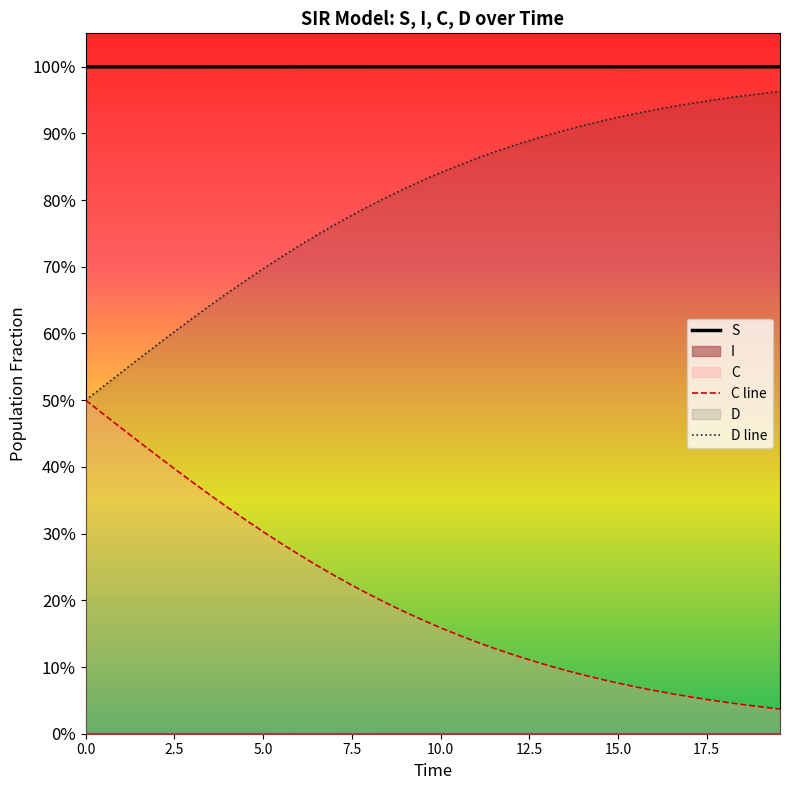

Does the chart display data point markers on the line(s)?

No